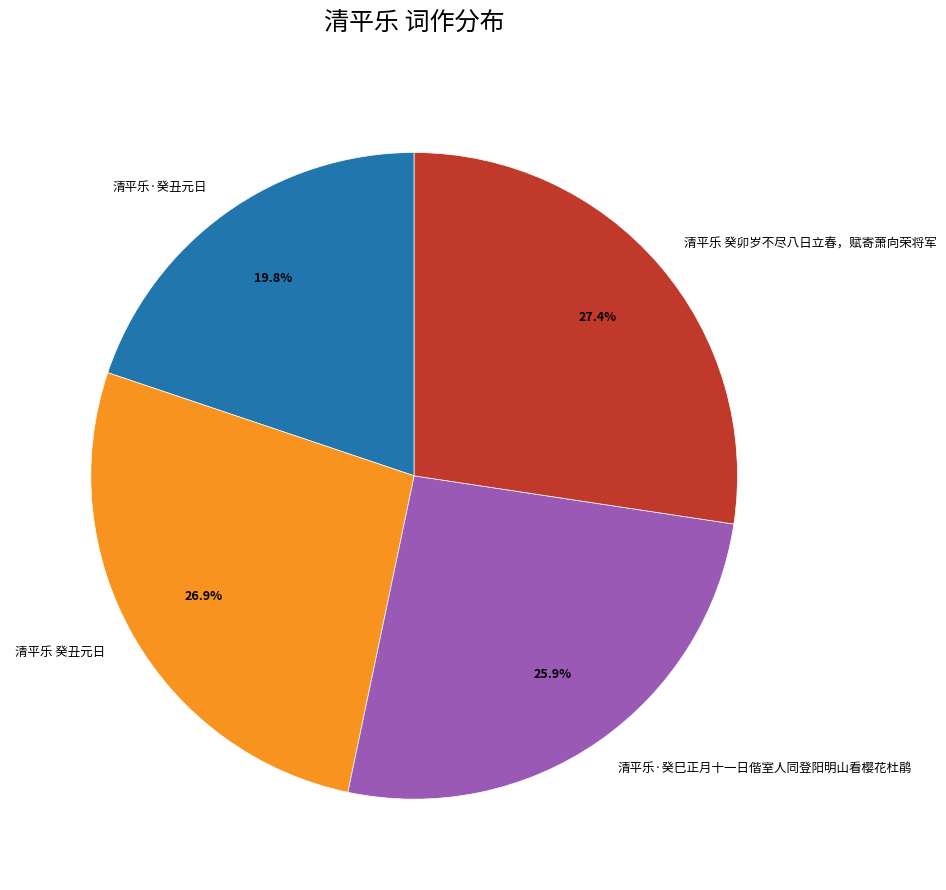

Is there a majority slice in this chart?

No